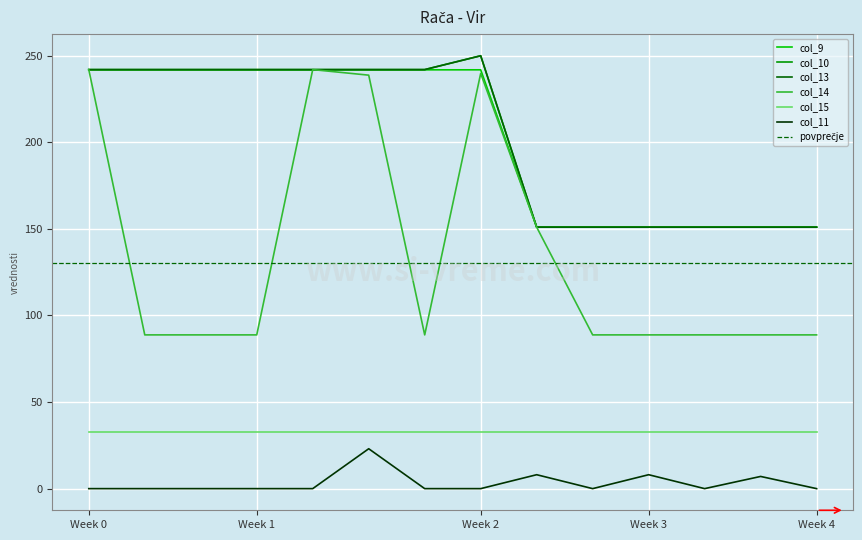

Between which two adjacent categories do col_14 and col_9 first intersect?

0.0 and 1.0